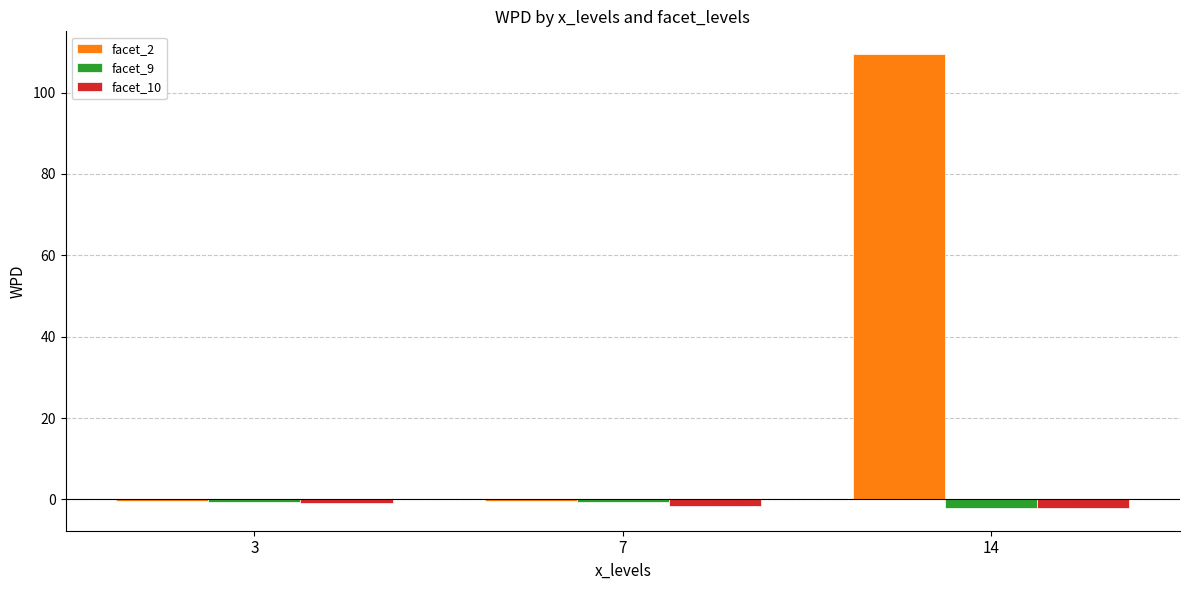

At which category is the sum across all series the highest?

14